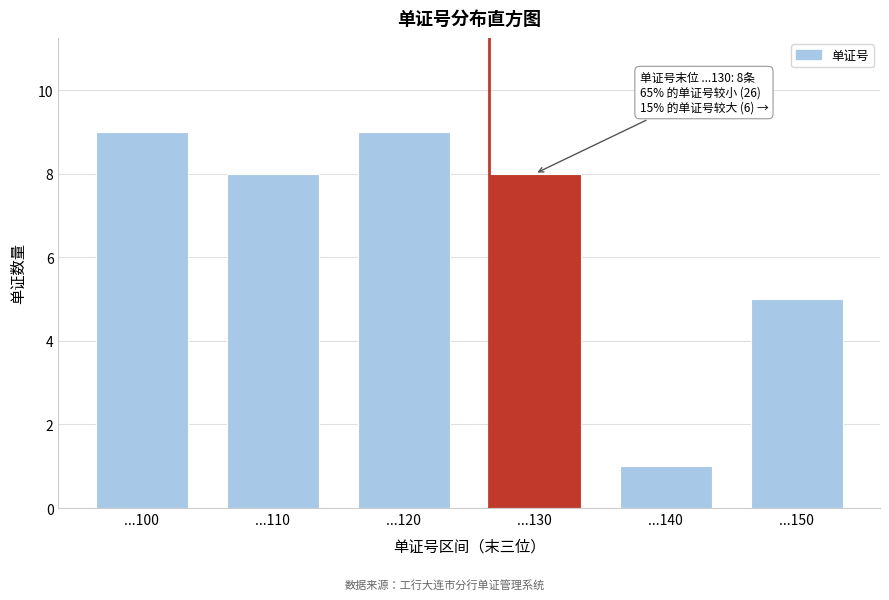

Reading right to left, what are all the values shown in this chart?

...150=5	...140=1	...130=8	...120=9	...110=8	...100=9